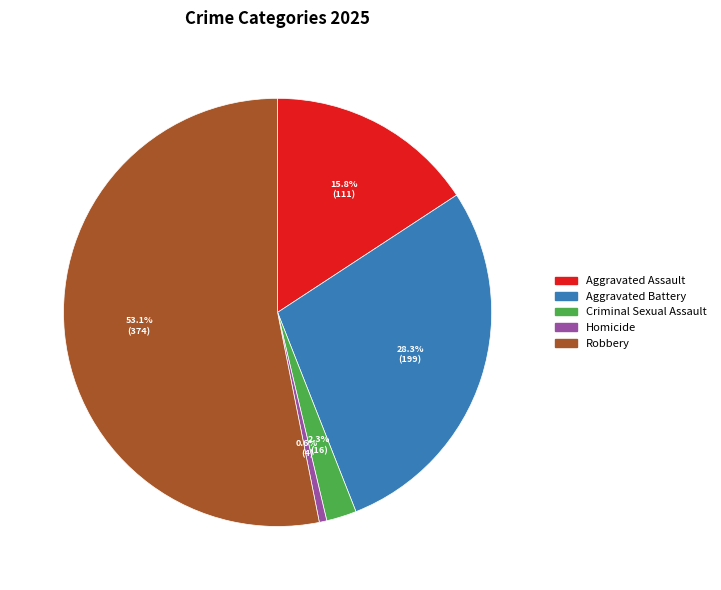

Does any single category account for the majority?

Yes